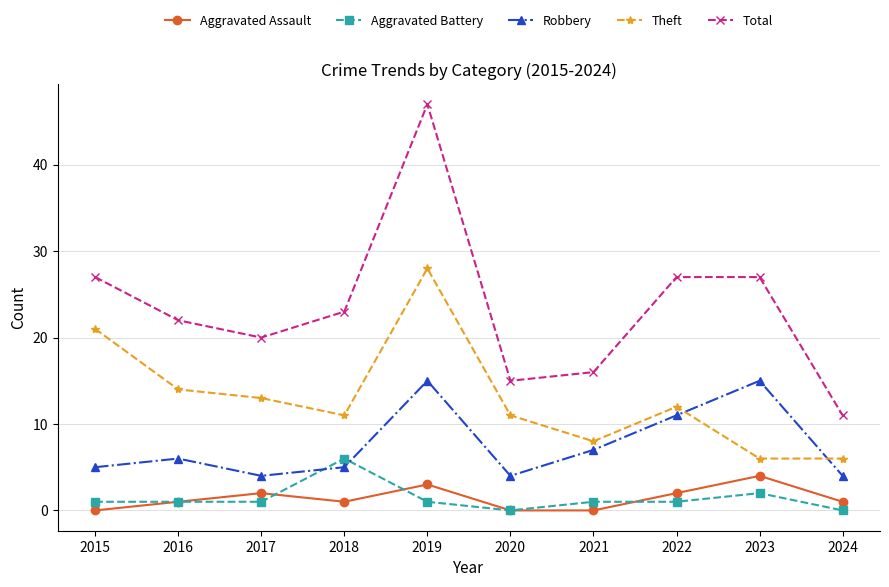

Is this an area chart (filled region under the line)?

No